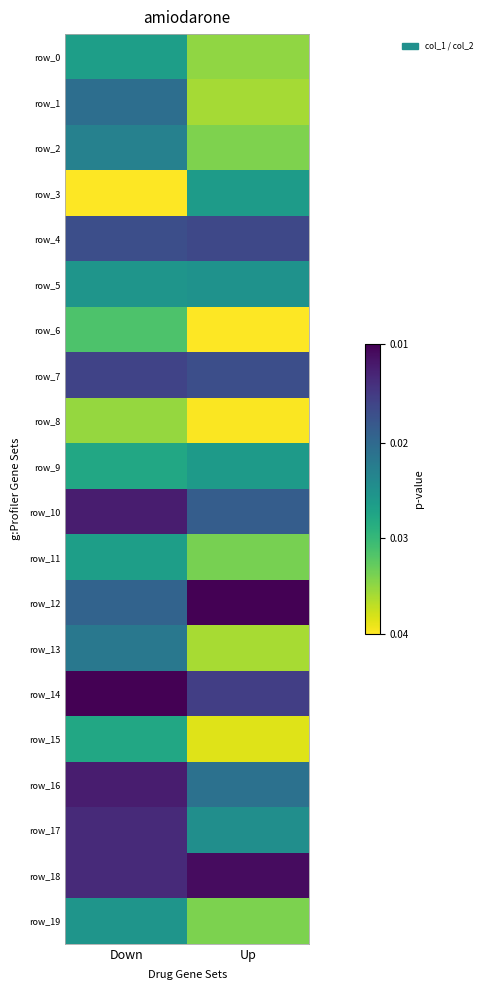

Reading left to right, extract all data points from this chart.

row_0: Down=0.4	Up=0.2
row_1: Down=0.6	Up=0.1
row_2: Down=0.6	Up=0.2
row_3: Down=0.0	Up=0.5
row_4: Down=0.8	Up=0.8
row_5: Down=0.5	Up=0.5
row_6: Down=0.3	Up=0.0
row_7: Down=0.8	Up=0.8
row_8: Down=0.2	Up=0.0
row_9: Down=0.4	Up=0.5
row_10: Down=0.9	Up=0.7
row_11: Down=0.4	Up=0.2
row_12: Down=0.7	Up=1.0
row_13: Down=0.6	Up=0.1
row_14: Down=1.0	Up=0.8
row_15: Down=0.4	Up=0.0
row_16: Down=0.9	Up=0.6
row_17: Down=0.9	Up=0.5
row_18: Down=0.9	Up=1.0
row_19: Down=0.5	Up=0.2